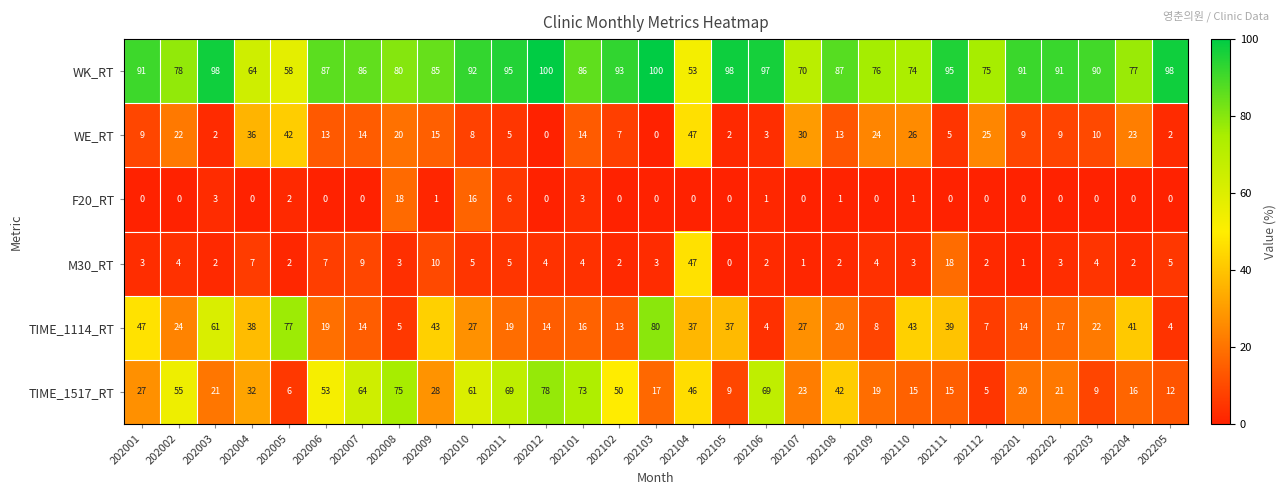

What is the minimum value for TIME_1114_RT?

4